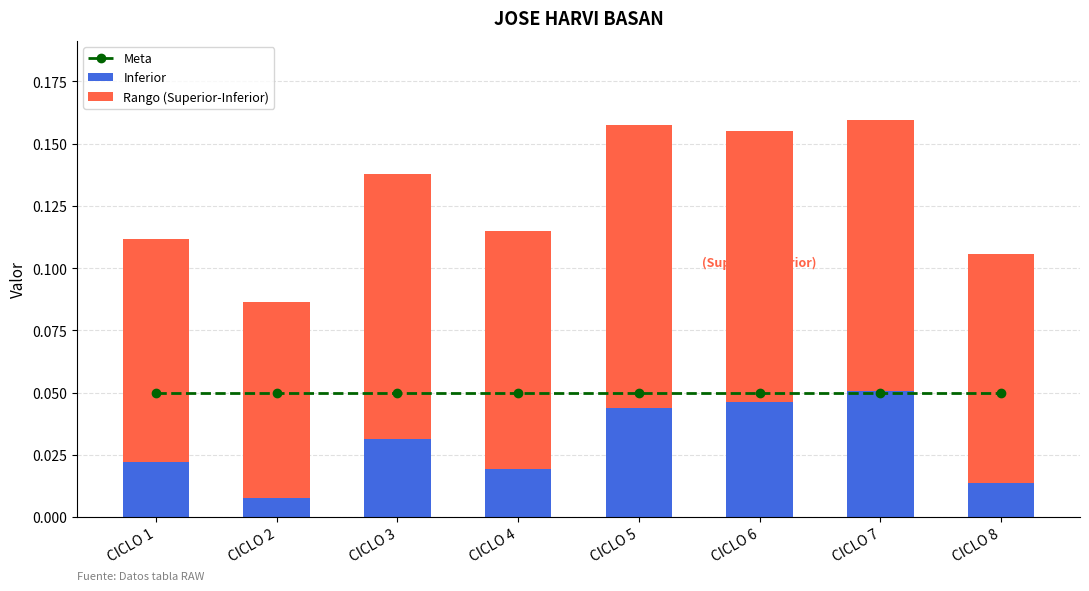

Rank the series by their average value, from highest to lowest.

Rango (Superior-Inferior), Meta, Inferior